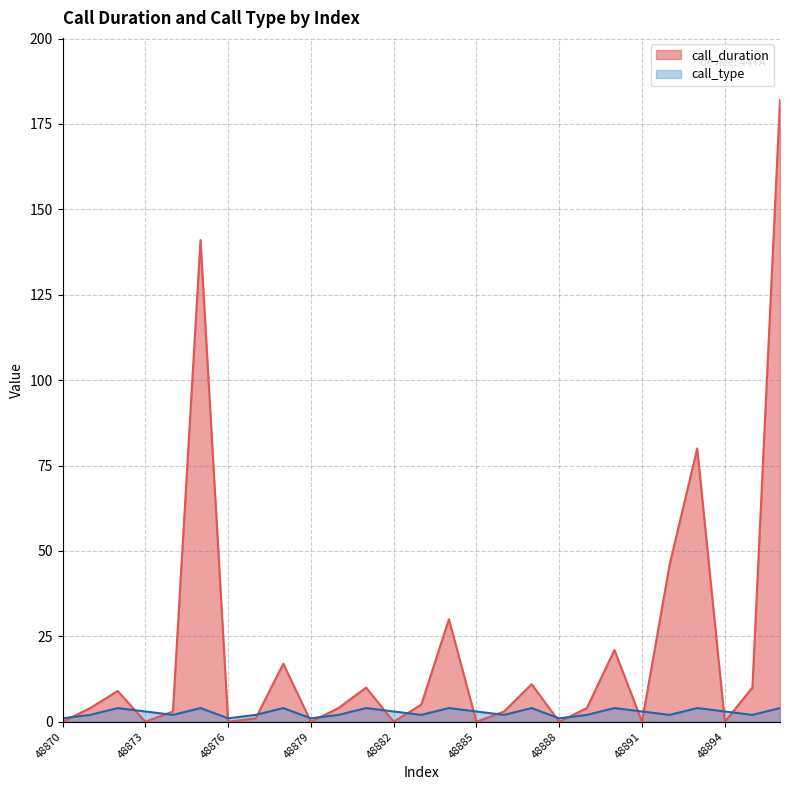

What are all the series names shown in the legend?

call_duration, call_type